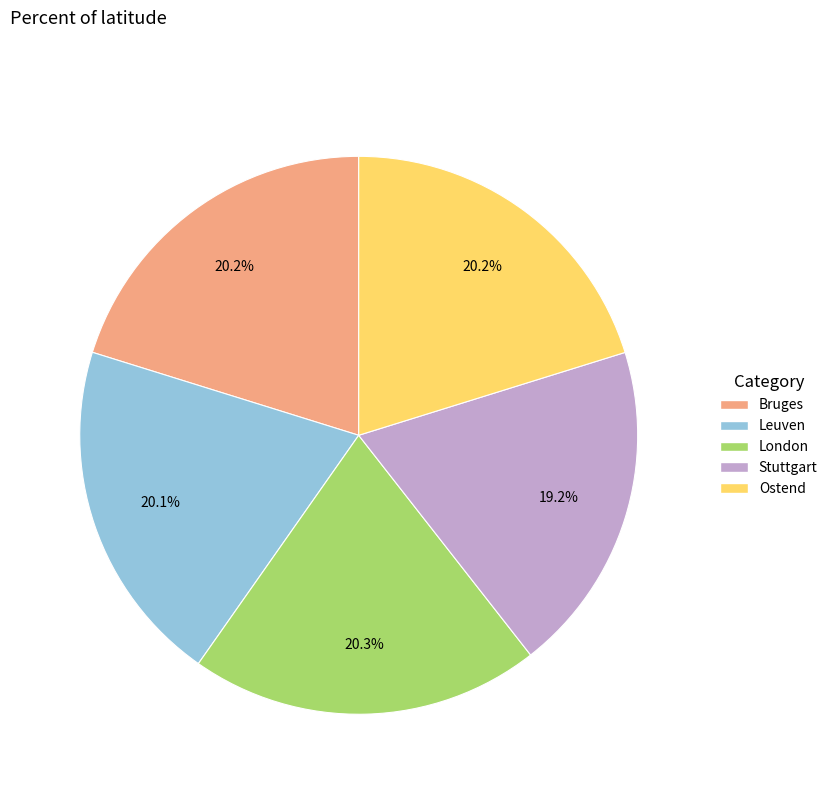

What portion of the pie excludes Bruges?

79.8%